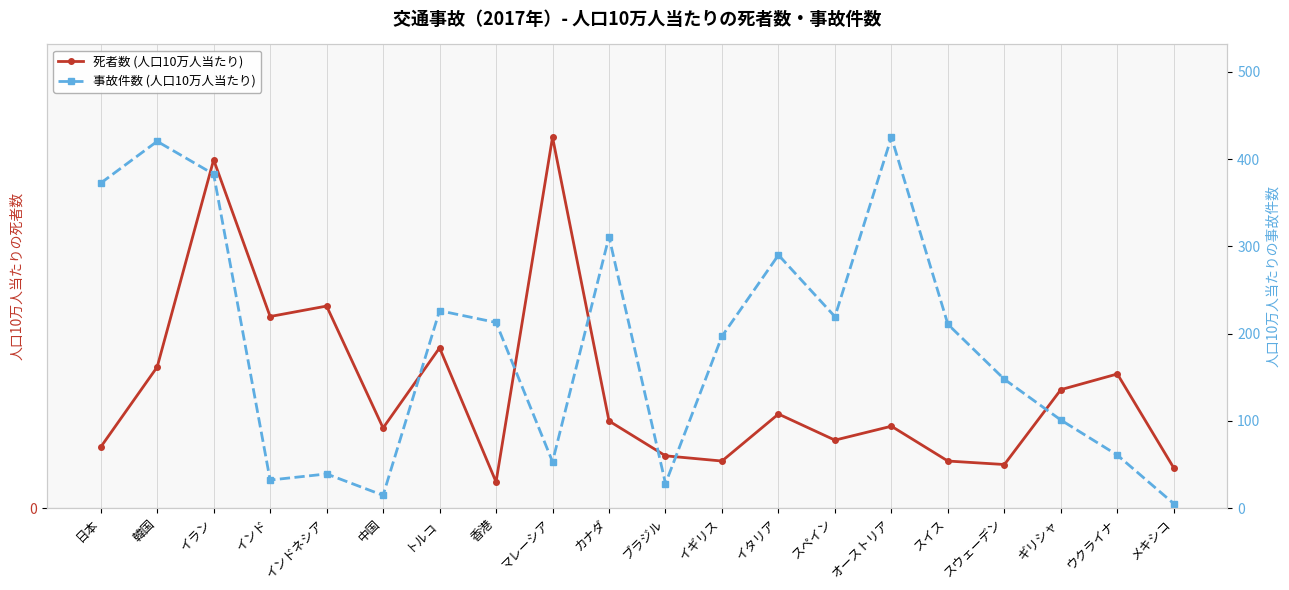

Read the 事故件数 (人口10万人当たり) value at カナダ.

311.0